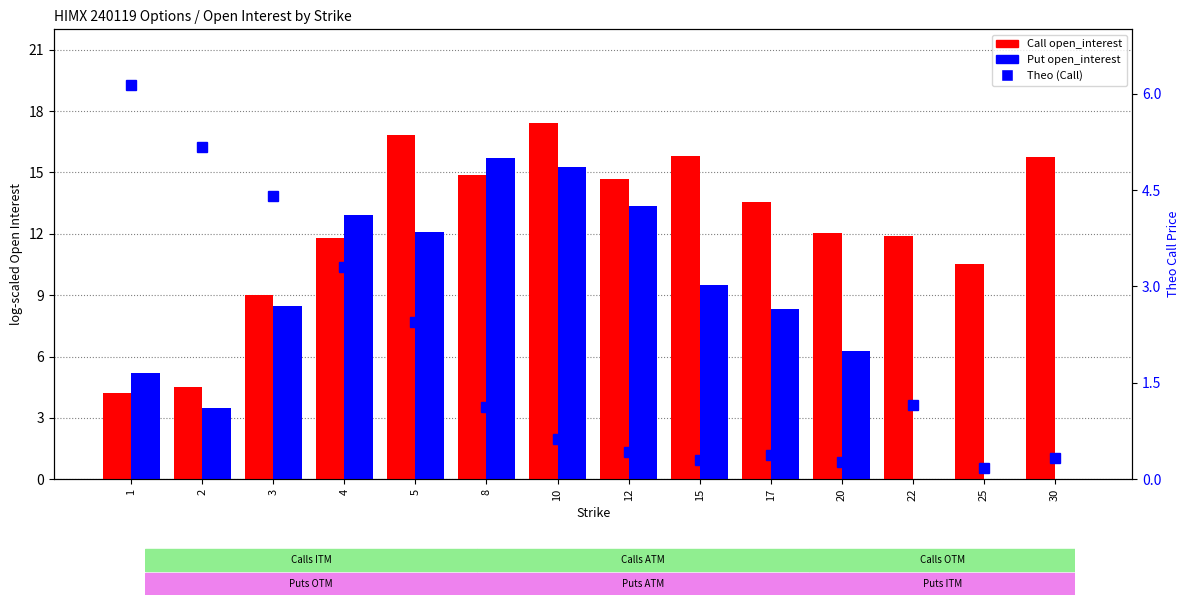

At which label does Call open_interest first exceed 13?

5